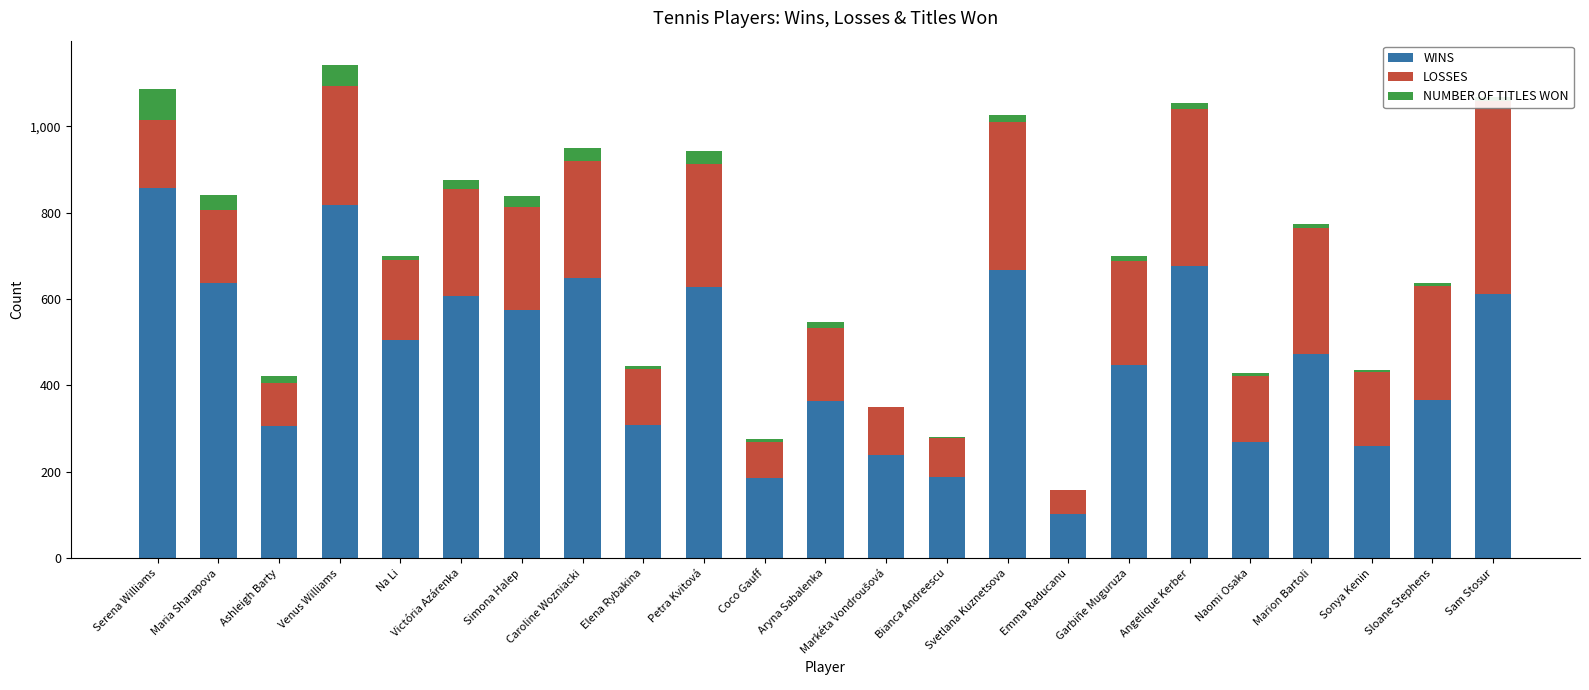

At how many categories does at least one series exceed 183?

22